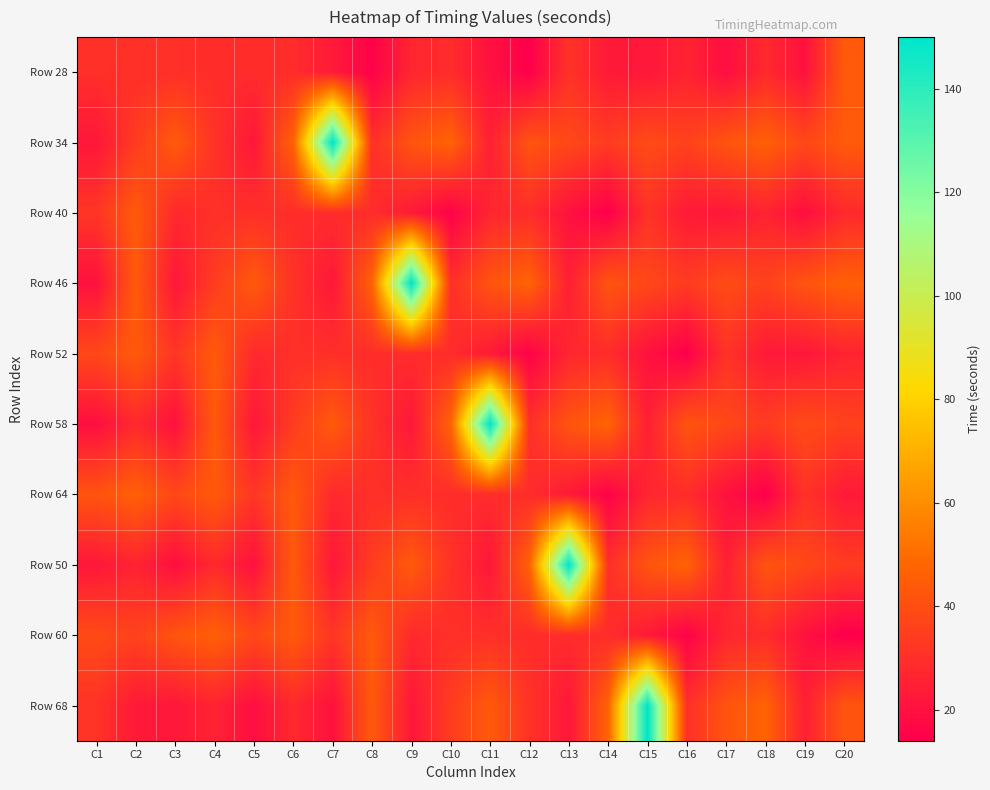

What is the total value across all series at C19?

294